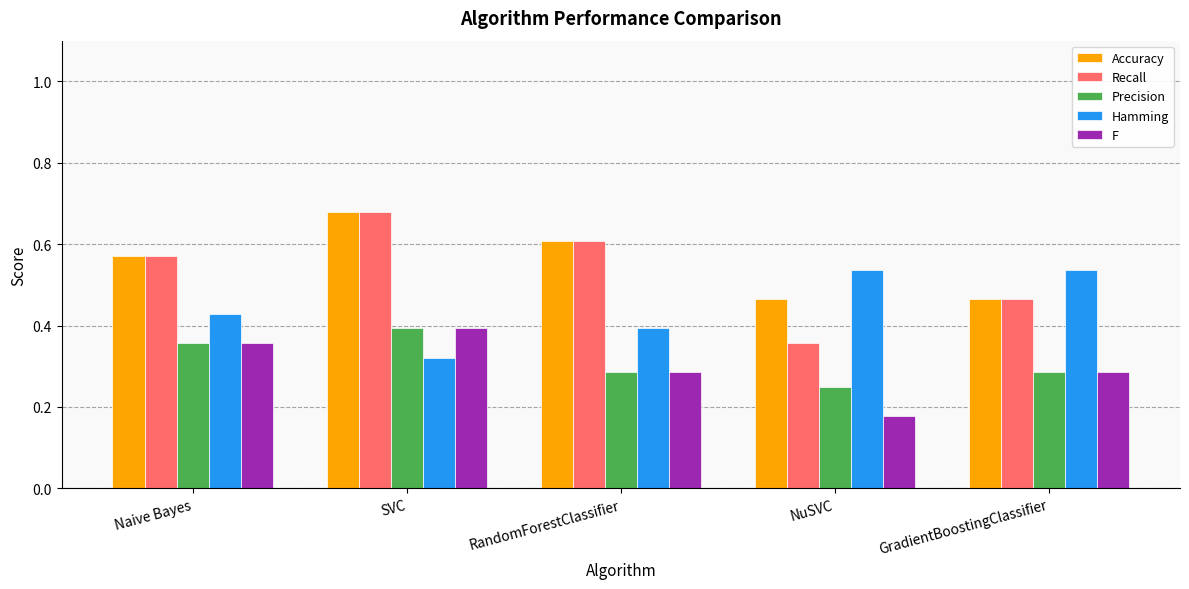

Which label corresponds to the smallest value in the chart?

NuSVC